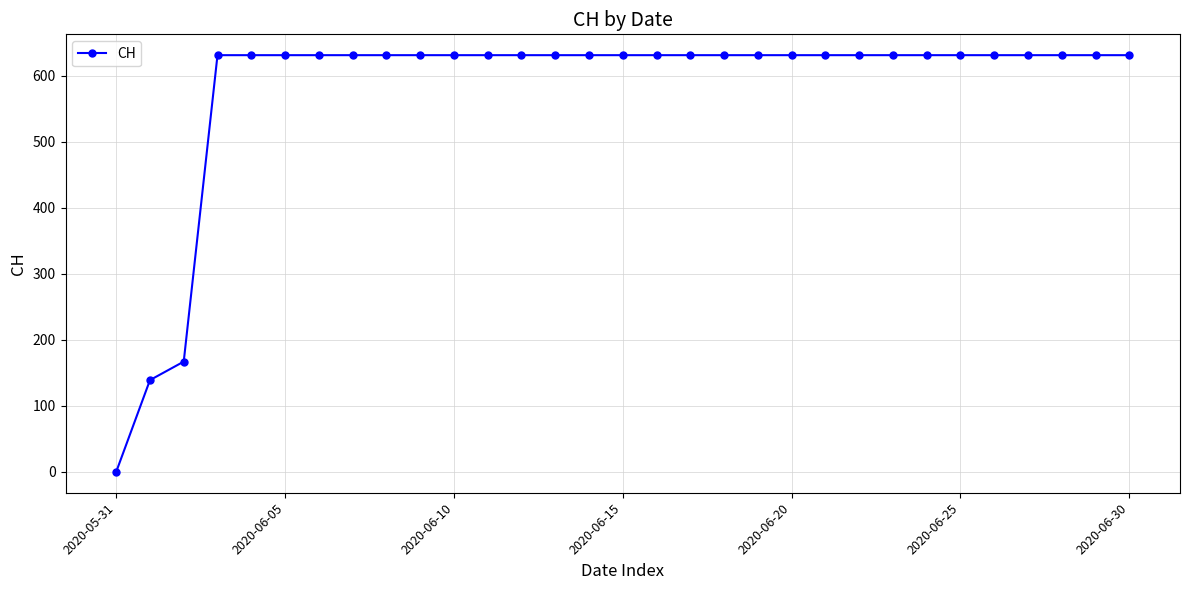

What is the greatest value displayed?

631